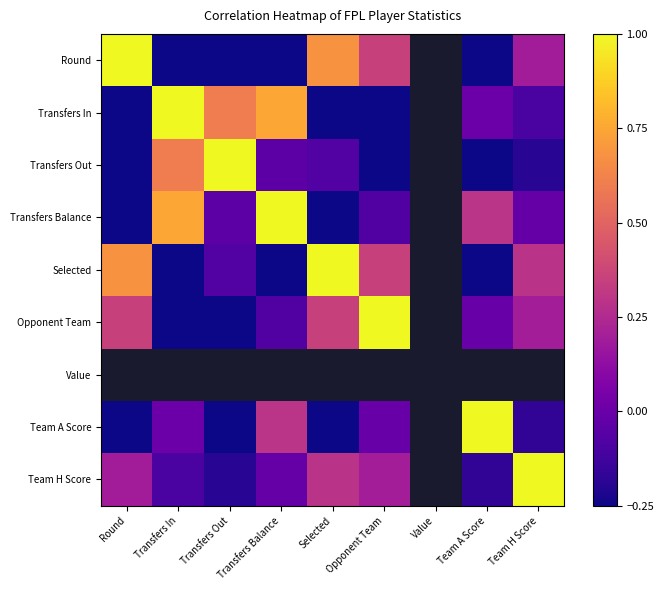

Rank the categories by Transfers Out value from highest to lowest.

Transfers Out, Transfers In, Transfers Balance, Selected, Team H Score, Round, Opponent Team, Value, Team A Score